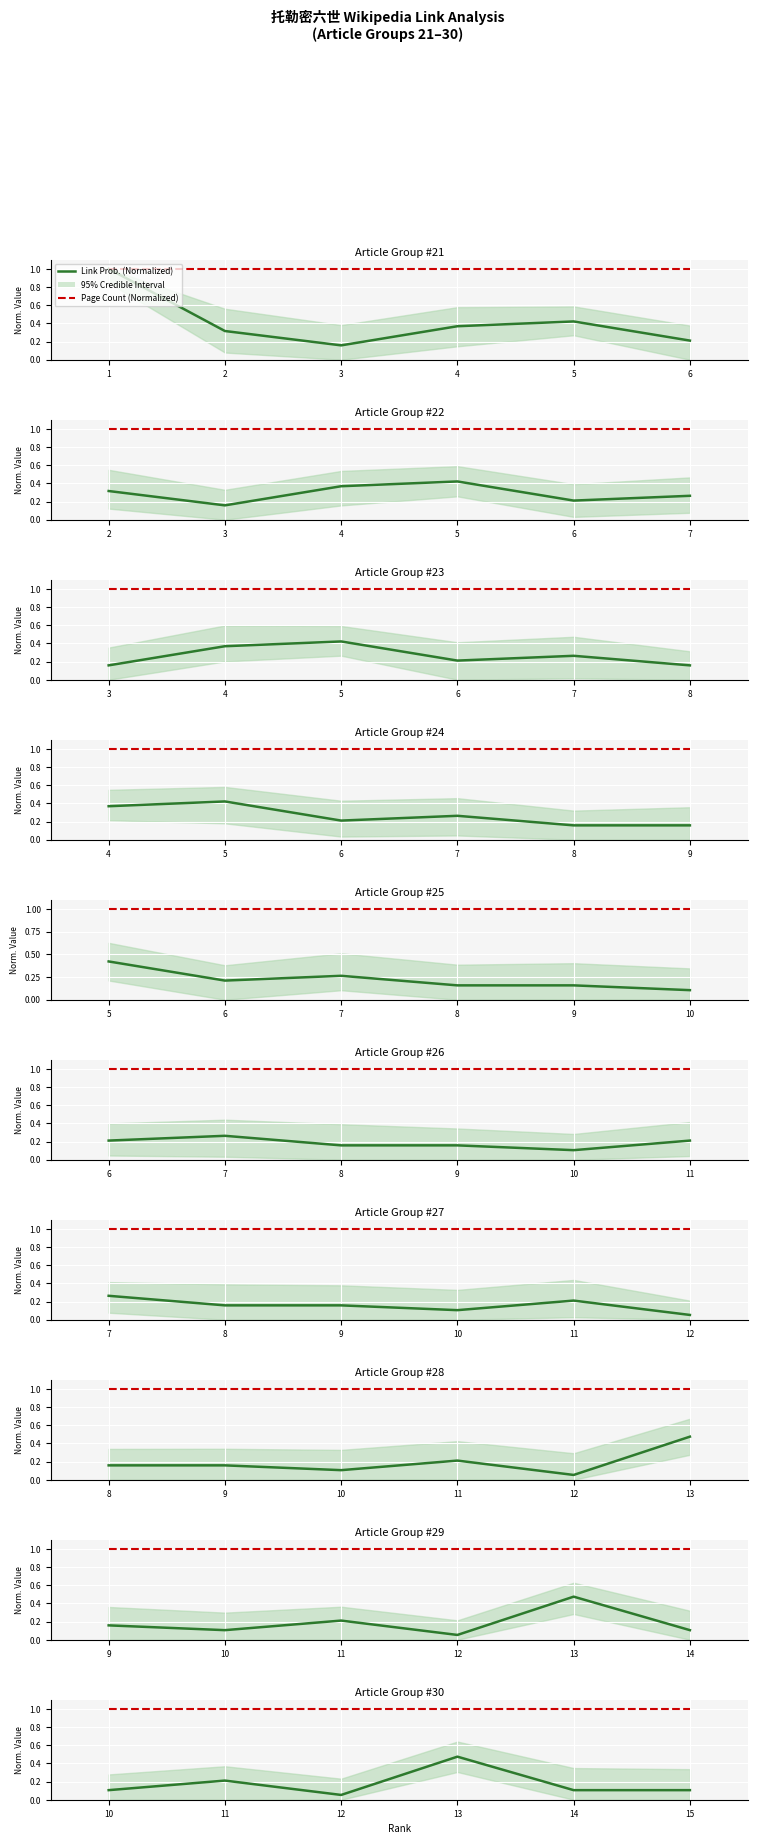

True or false: Page Count (Normalized) has a value of 1.0 at 14.

True